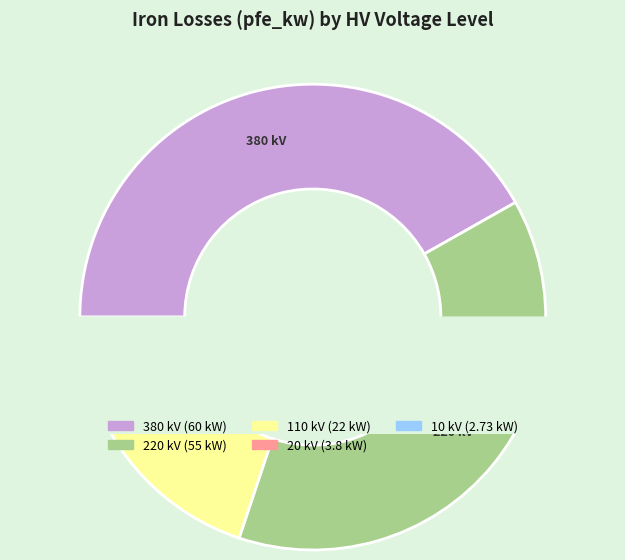

Does 380 kV account for over 50% of the chart?

No